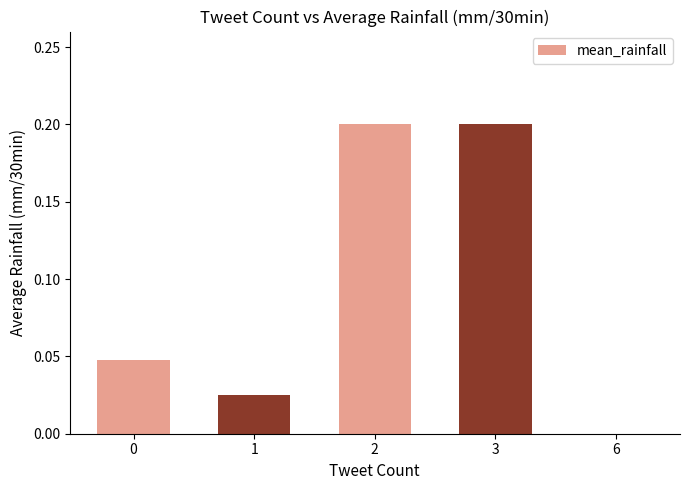

What is the greatest value displayed?

0.2